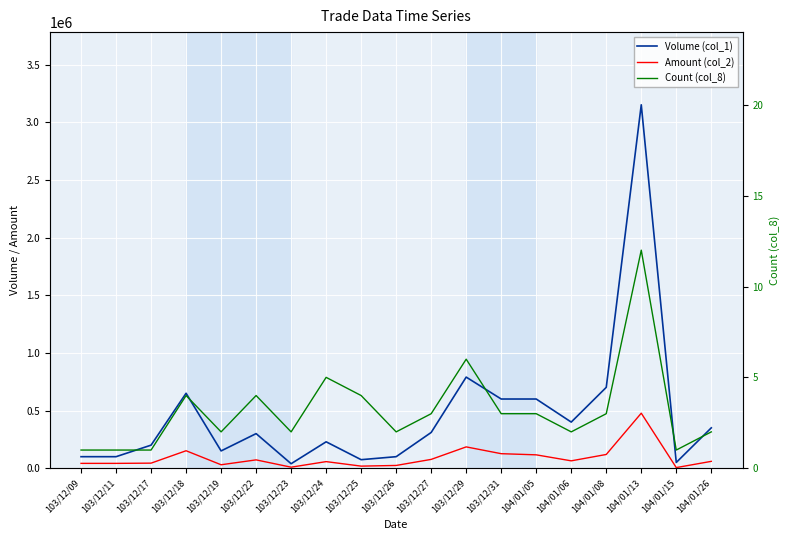

What is the minimum value shown in the chart?

1